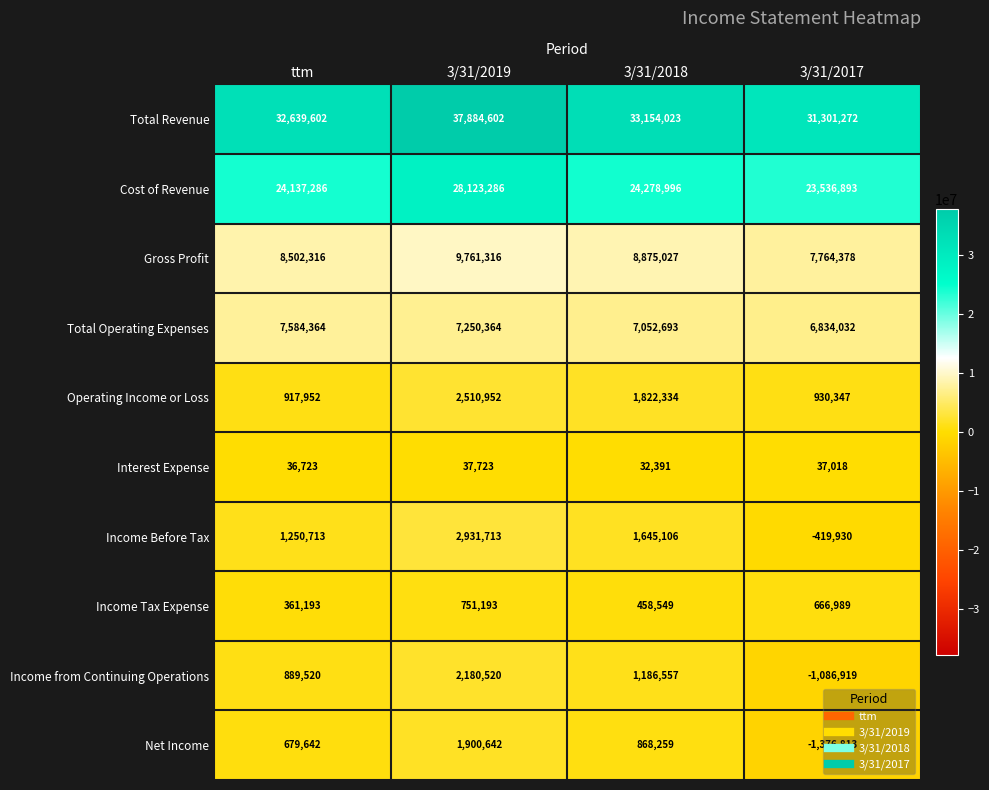

At which category is the sum across all series the highest?

3/31/2019